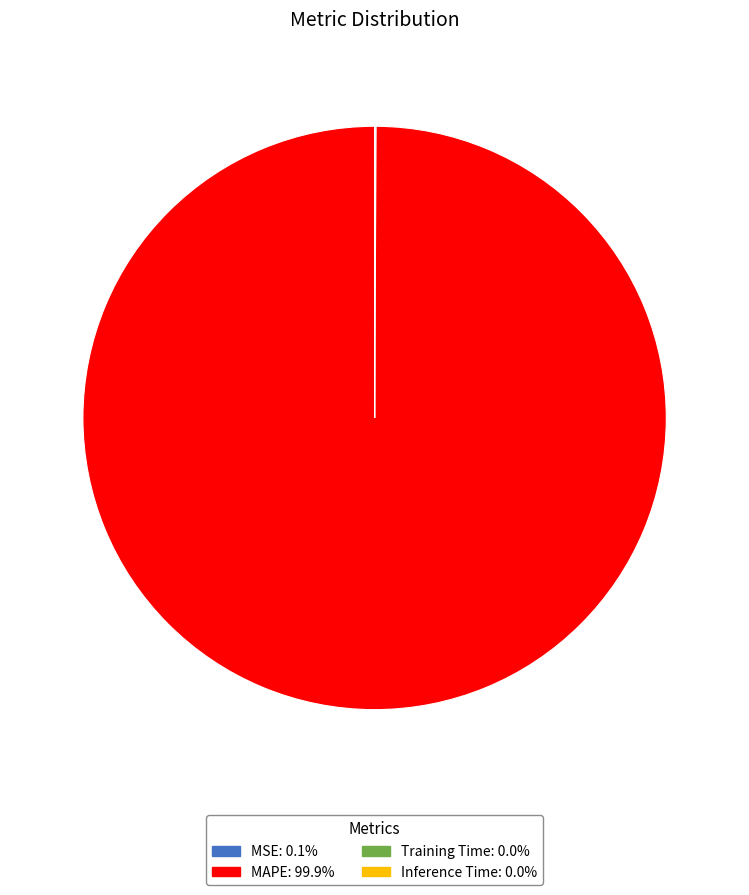

Which category has the biggest portion of the pie?

MAPE